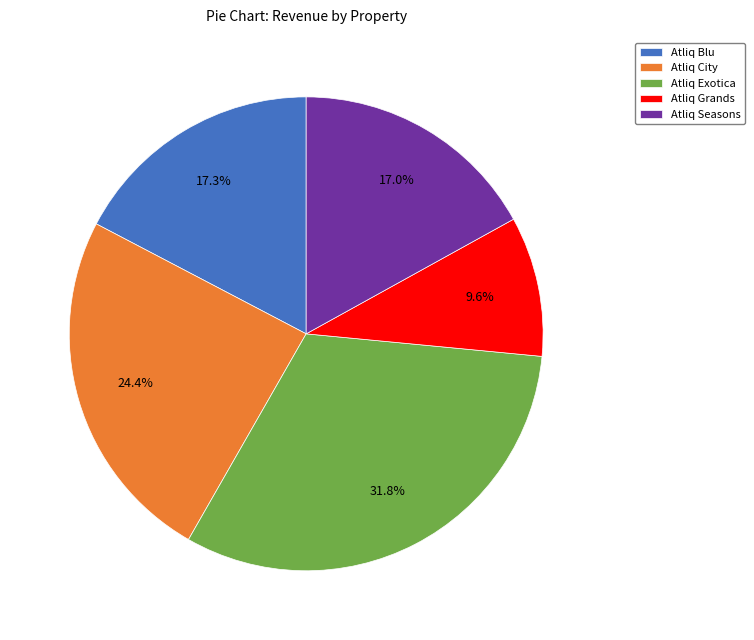

To the nearest percent, what is the average slice percentage?

20%